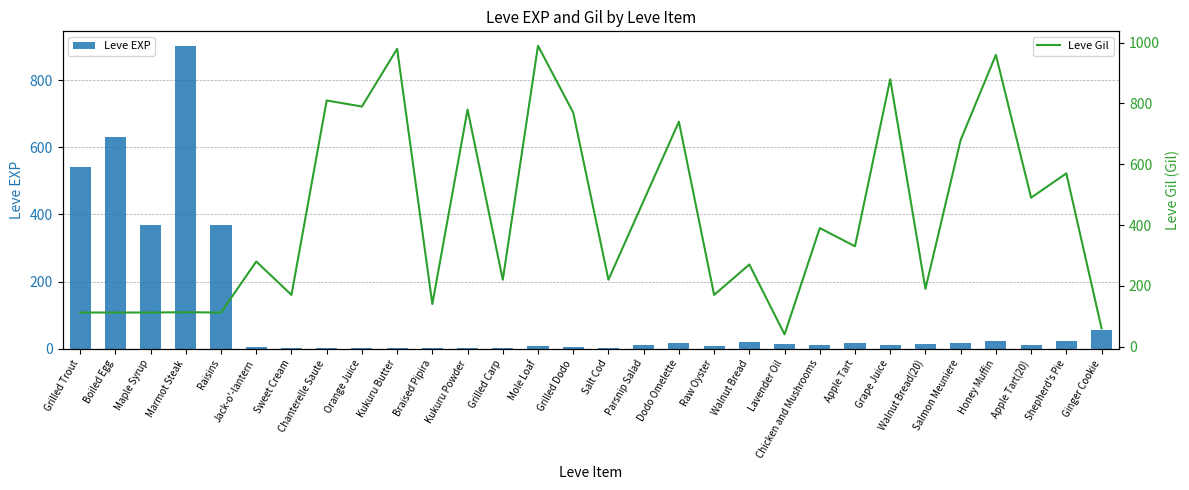

What position from the left is Sweet Cream?

7